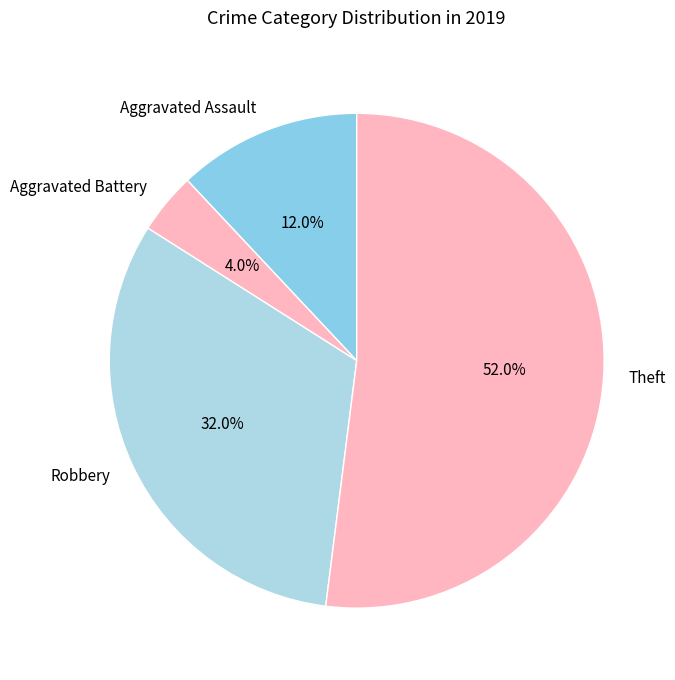

Which slice is the smallest?

Aggravated Battery